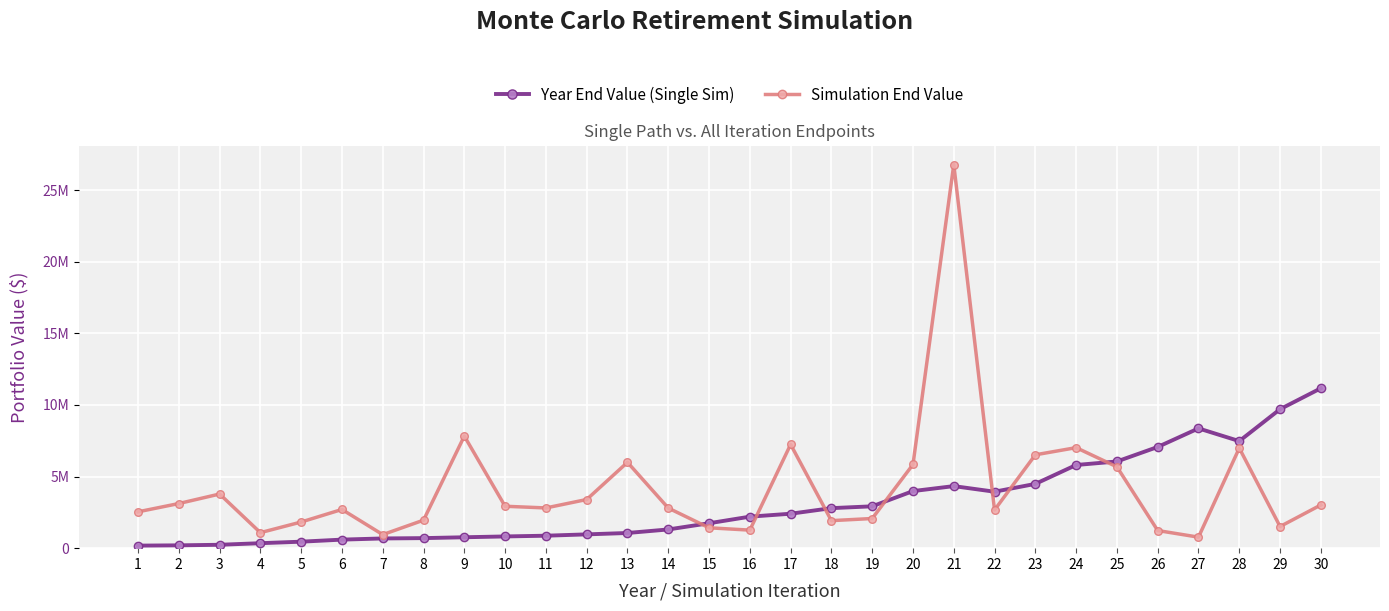

In Year End Value (Single Sim), how many points are higher than both neighbors (excluding endpoints)?

2